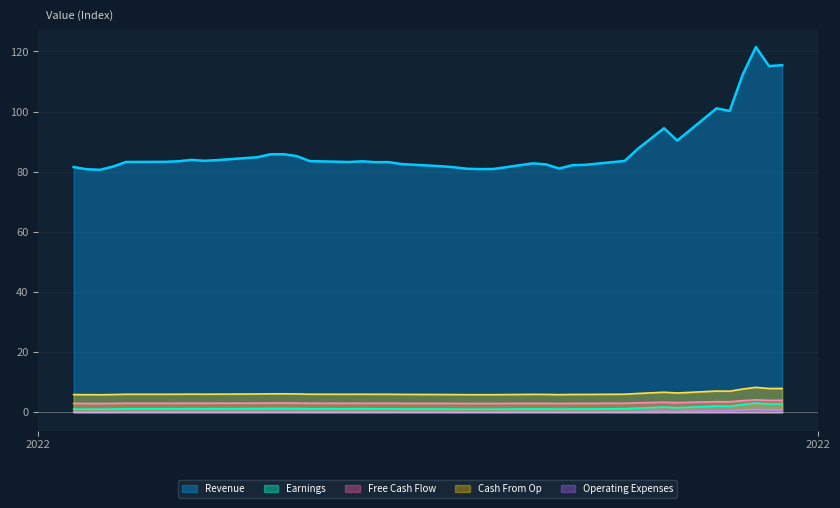

Which series has the widest spread of values?

Revenue